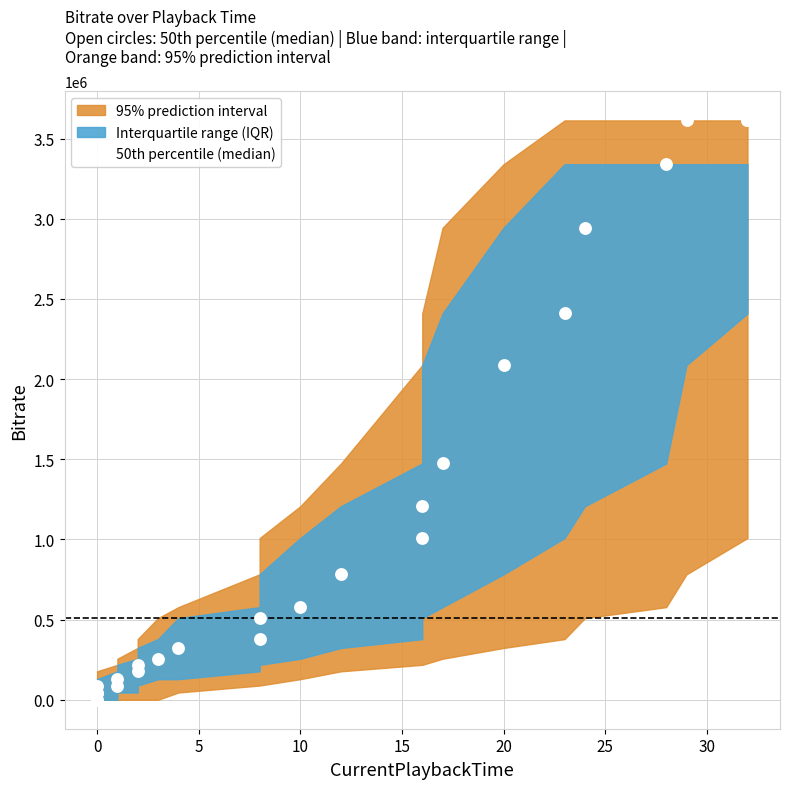

What Y value in the scatter plot is closest to 1806918?

2087347